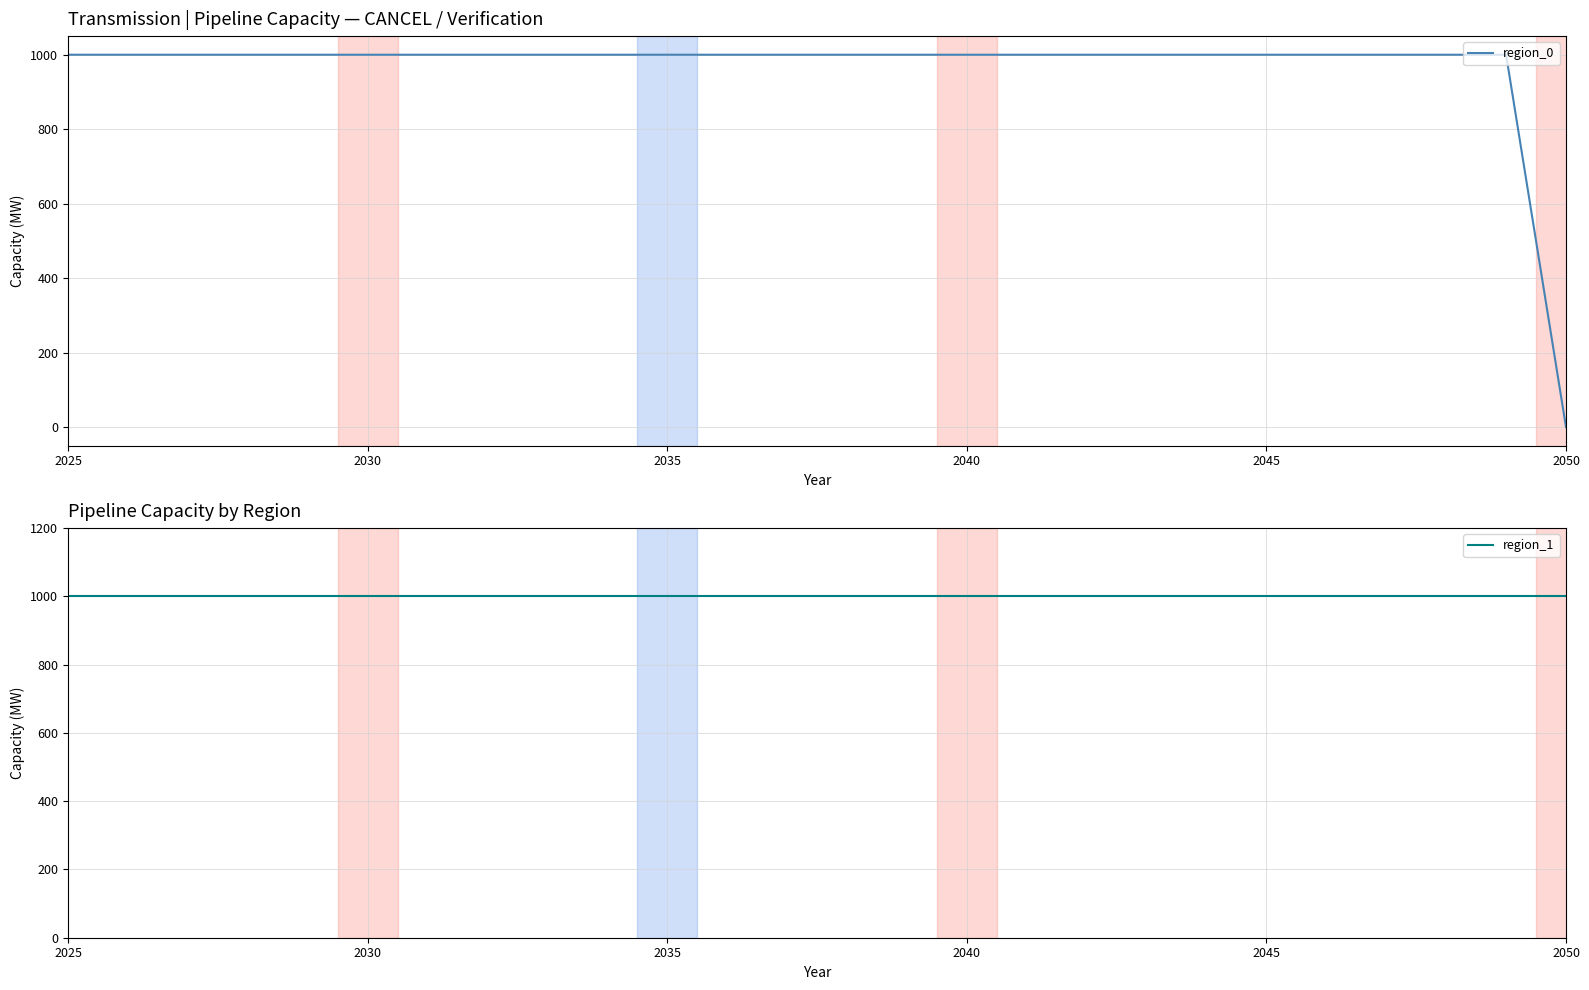

Count the number of data series in this chart.

2